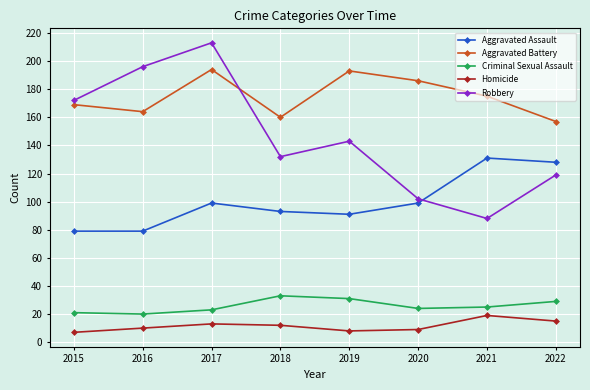

True or false: Homicide has more than 1 interior local peaks.

True